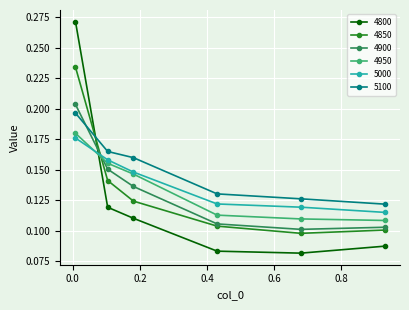

Which series has the widest spread of values?

4800